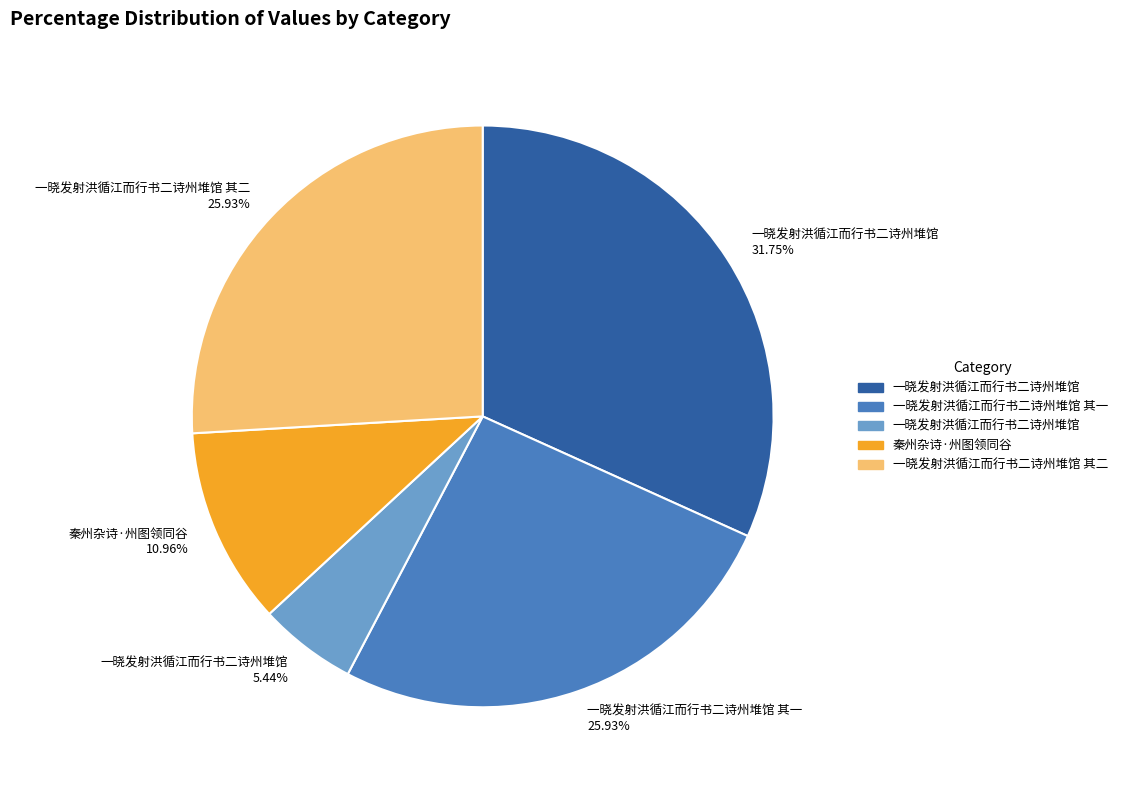

Is there a majority slice in this chart?

No